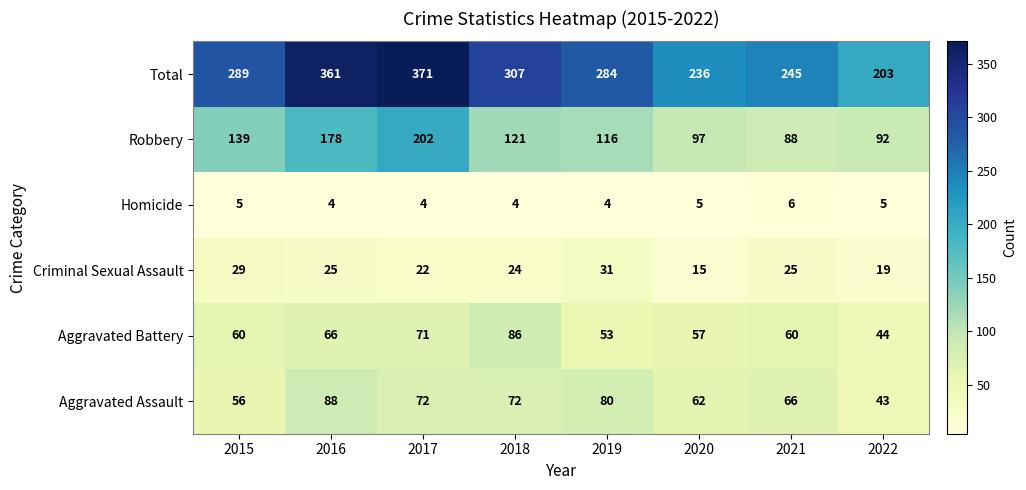

What is the total value across all series at 2020?

472